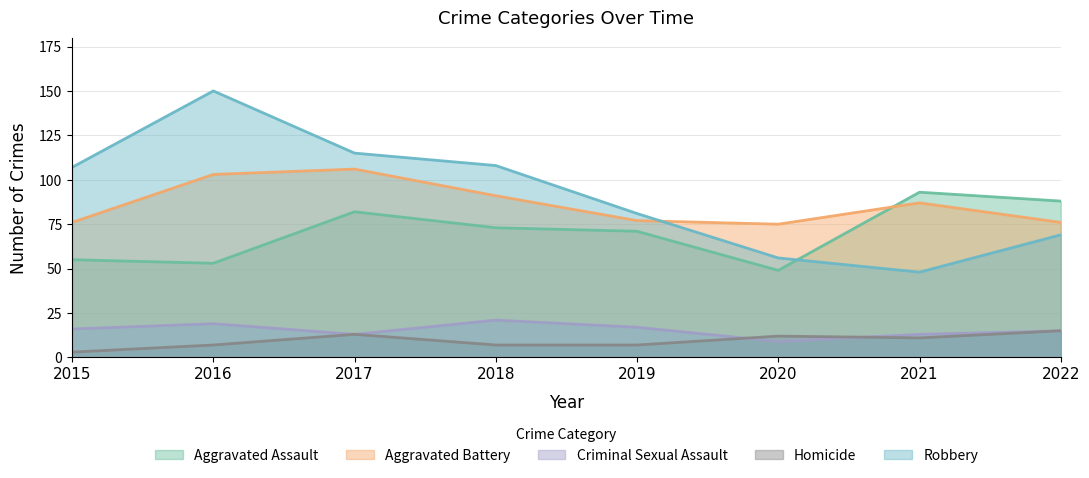

Reading right to left, what are all the values shown in this chart?

Aggravated Assault: 2022=88	2021=93	2020=49	2019=71	2018=73	2017=82	2016=53	2015=55
Aggravated Battery: 2022=76	2021=87	2020=75	2019=77	2018=91	2017=106	2016=103	2015=76
Criminal Sexual Assault: 2022=15	2021=13	2020=9	2019=17	2018=21	2017=13	2016=19	2015=16
Homicide: 2022=15	2021=11	2020=12	2019=7	2018=7	2017=13	2016=7	2015=3
Robbery: 2022=69	2021=48	2020=56	2019=81	2018=108	2017=115	2016=150	2015=107